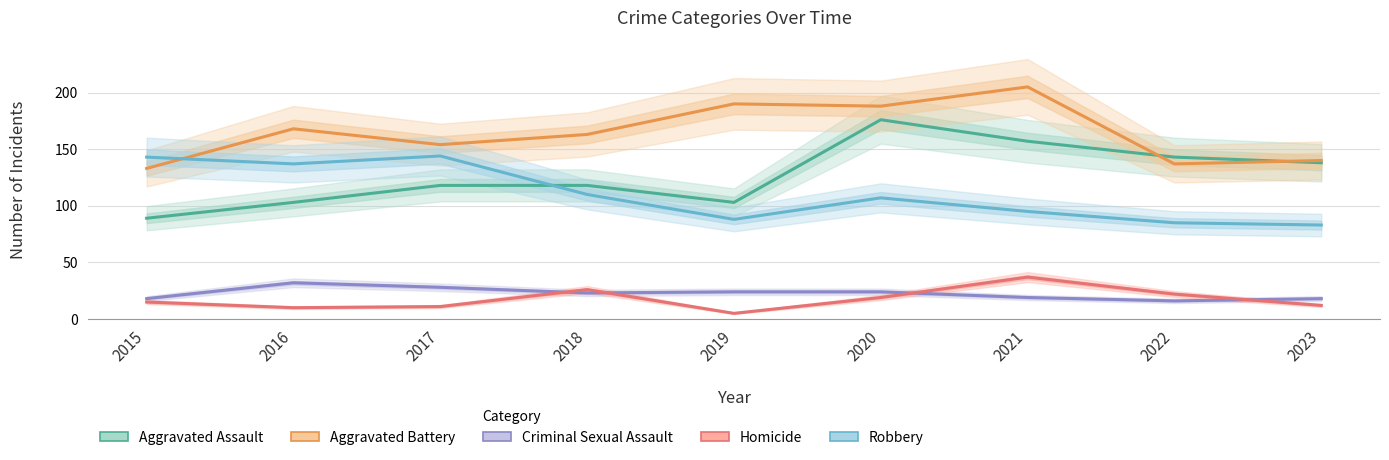

Reading left to right, what are all the values shown in this chart?

Aggravated Assault: 2015=89	2016=103	2017=118	2018=118	2019=103	2020=176	2021=157	2022=143	2023=138
Aggravated Battery: 2015=133	2016=168	2017=154	2018=163	2019=190	2020=188	2021=205	2022=137	2023=140
Criminal Sexual Assault: 2015=18	2016=32	2017=28	2018=23	2019=24	2020=24	2021=19	2022=16	2023=18
Homicide: 2015=15	2016=10	2017=11	2018=26	2019=5	2020=19	2021=37	2022=22	2023=12
Robbery: 2015=143	2016=137	2017=144	2018=110	2019=88	2020=107	2021=95	2022=85	2023=83